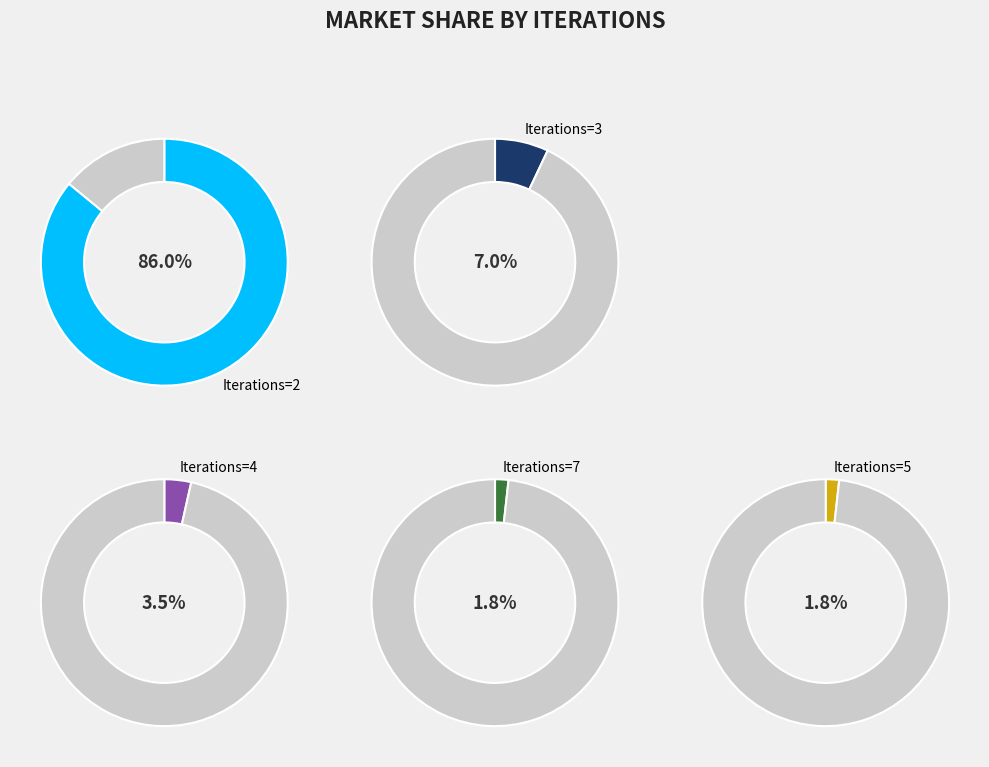

Combined, do 4 and 3 account for over 50%?

No